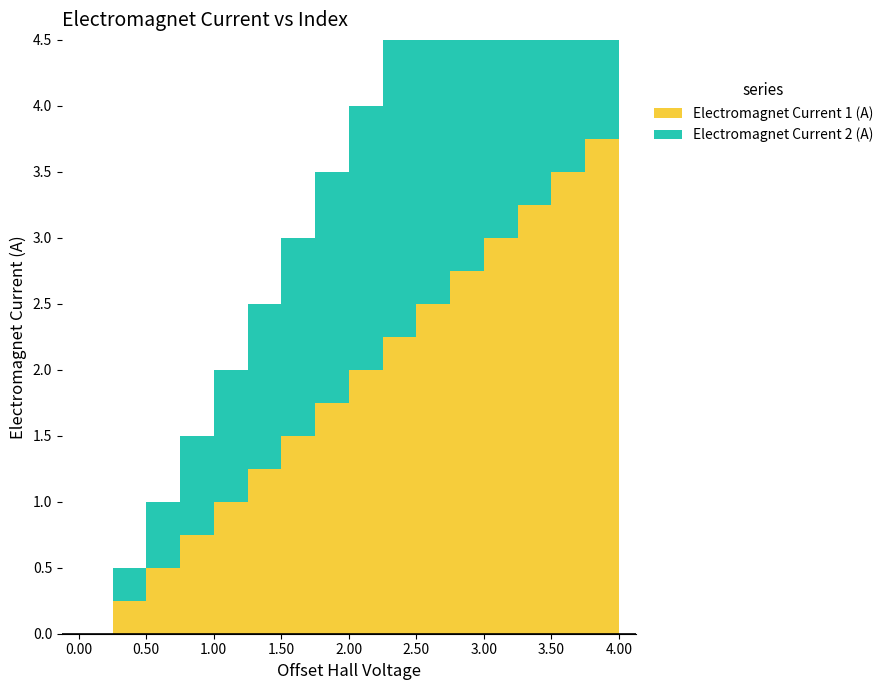

What is the highest value of the Electromagnet Current 2 (A) series?

4.0